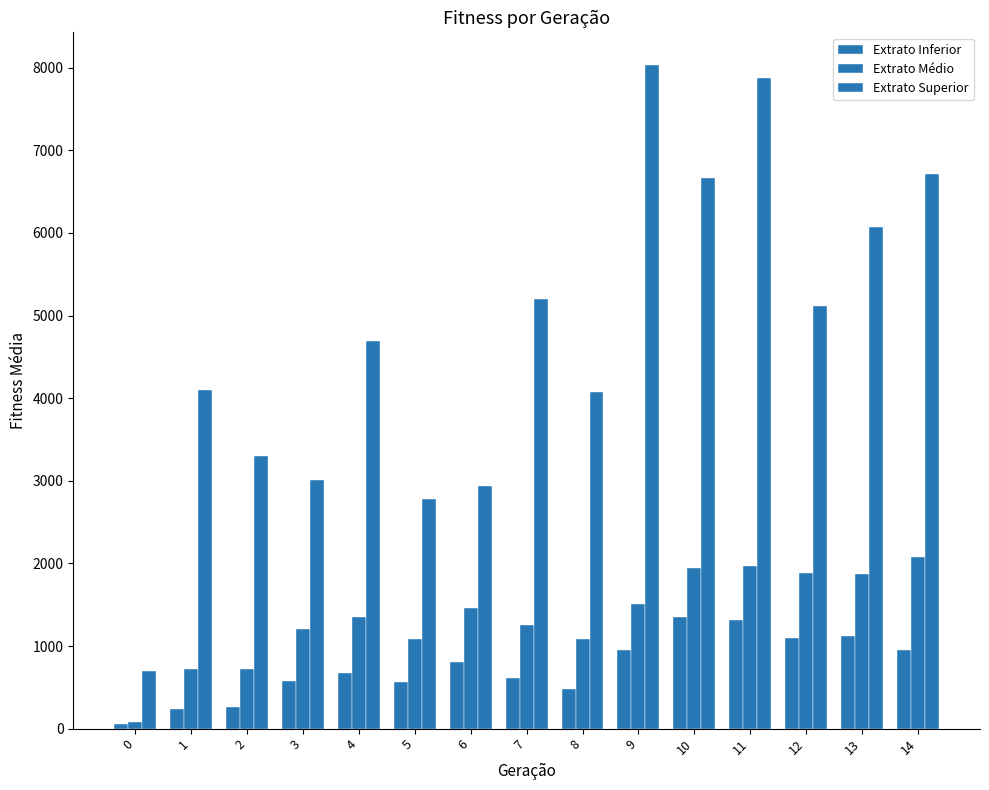

Does the chart contain stacked bars?

No